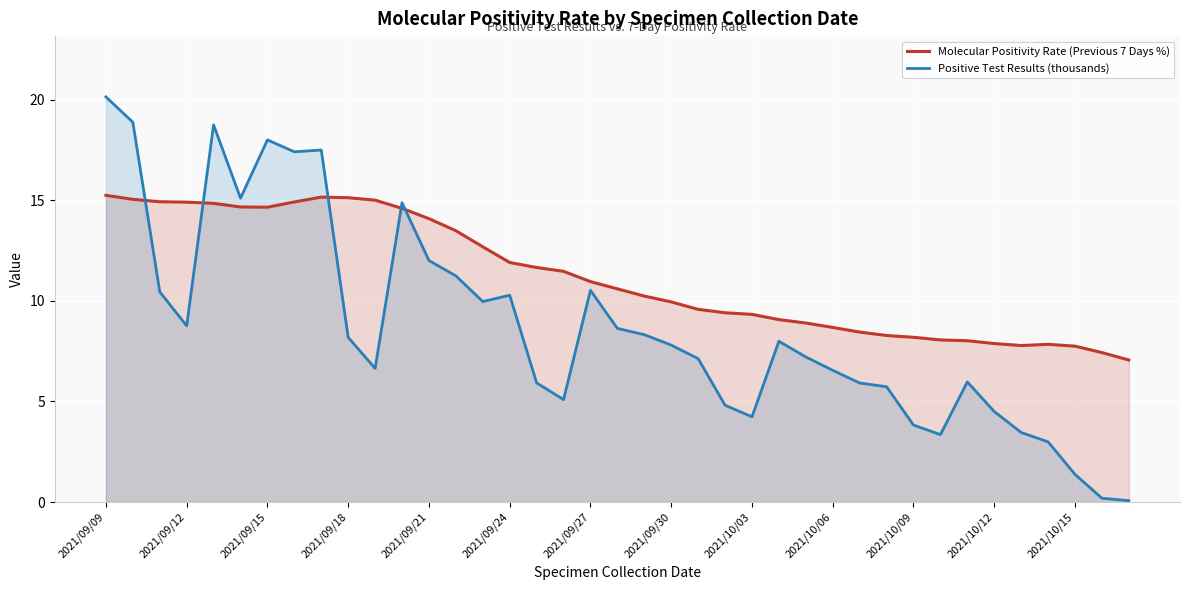

What is the difference between the maximum and minimum values in the Positive Test Results (thousands) series?

20.1